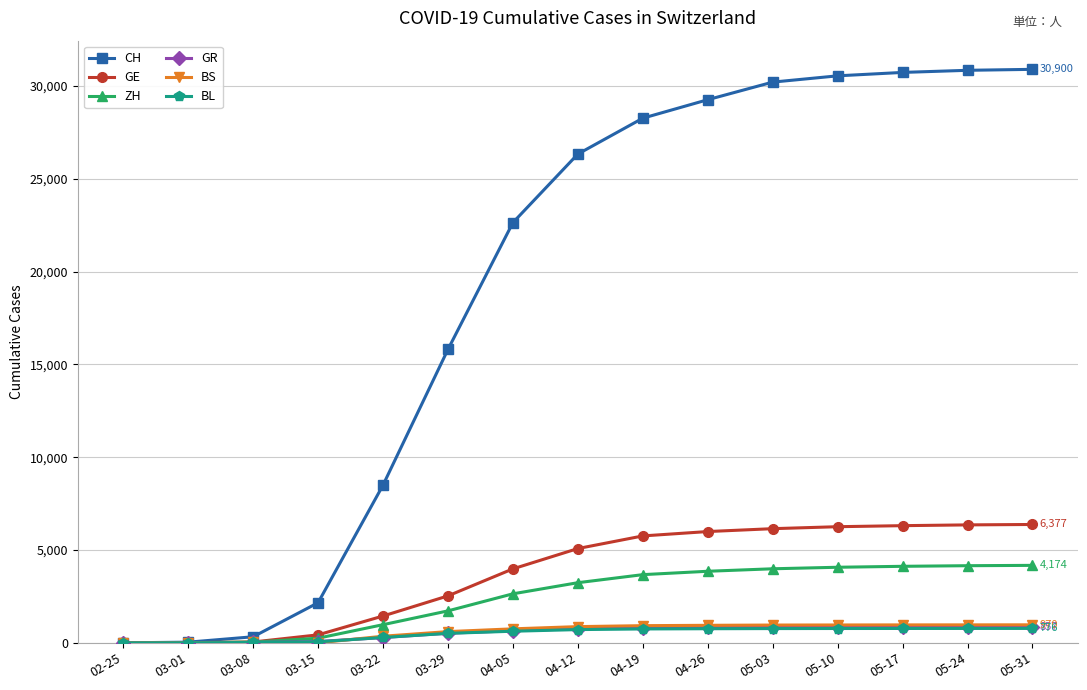

After their last crossing, which series has the higher values: BS or BL?

BS